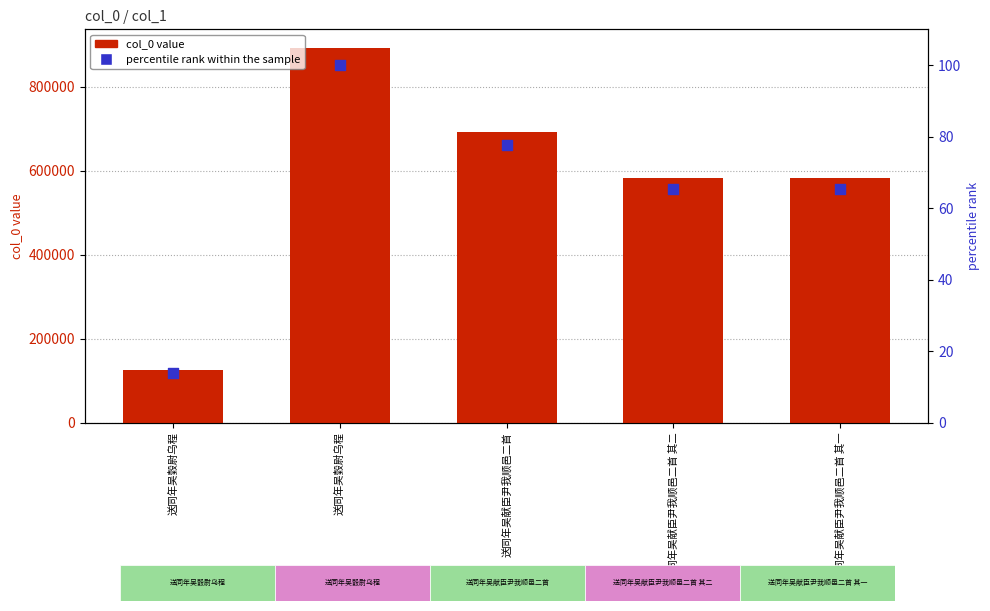

At which category is the sum across all series the highest?

送同年吴瑴尉乌程